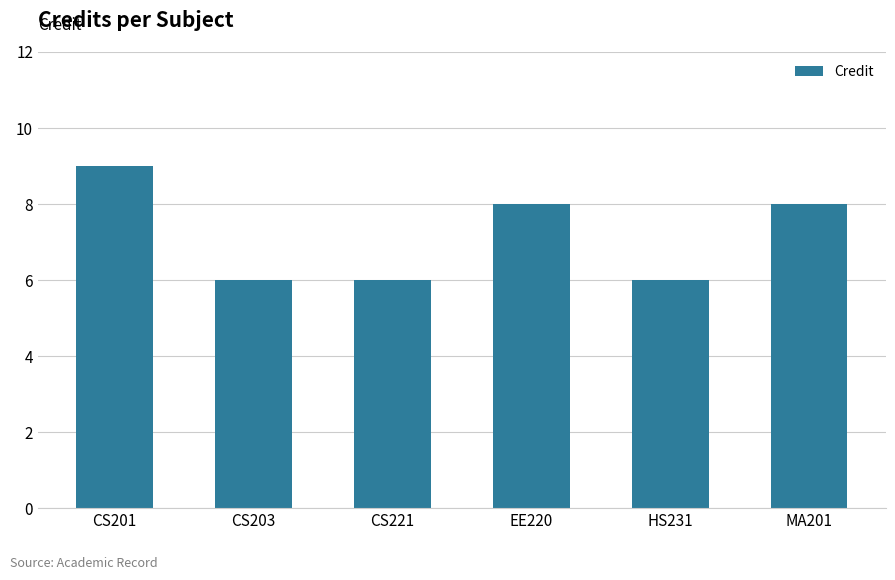

What is the label of the 5th bar from the left?

HS231